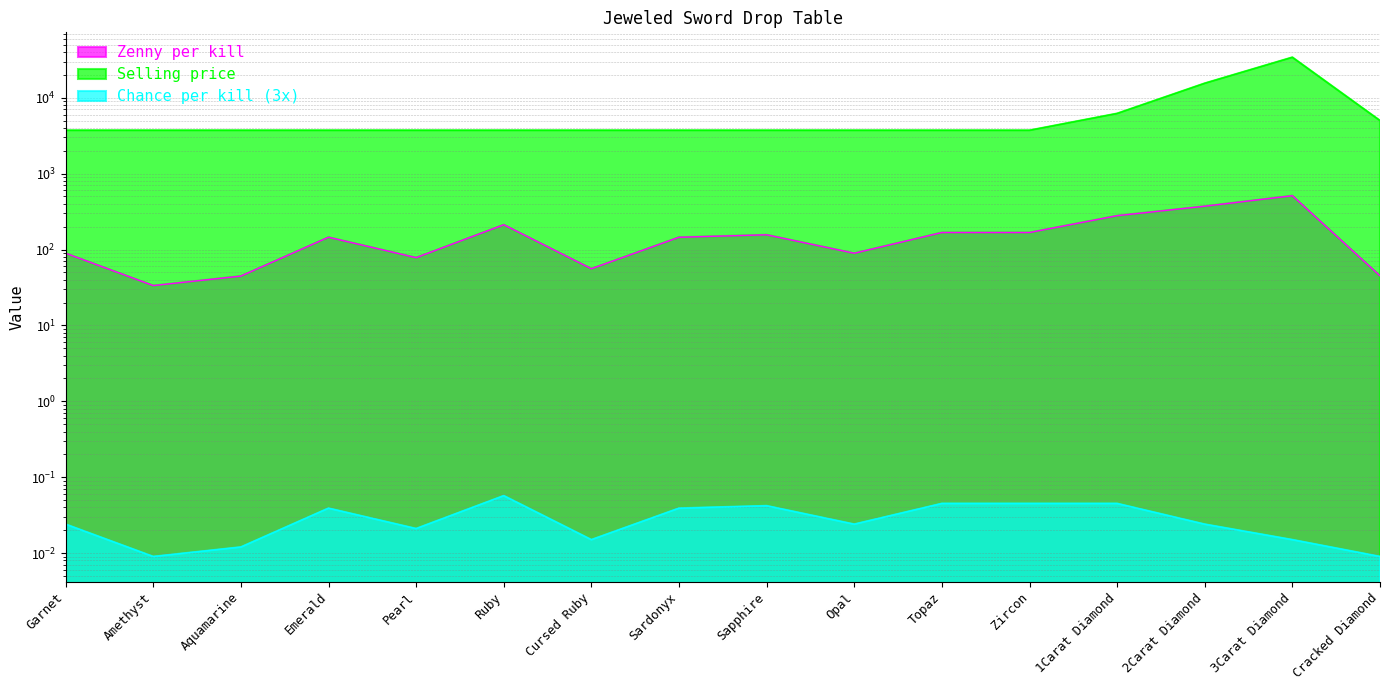

At which category does Selling price reach its first local peak?

3Carat Diamond